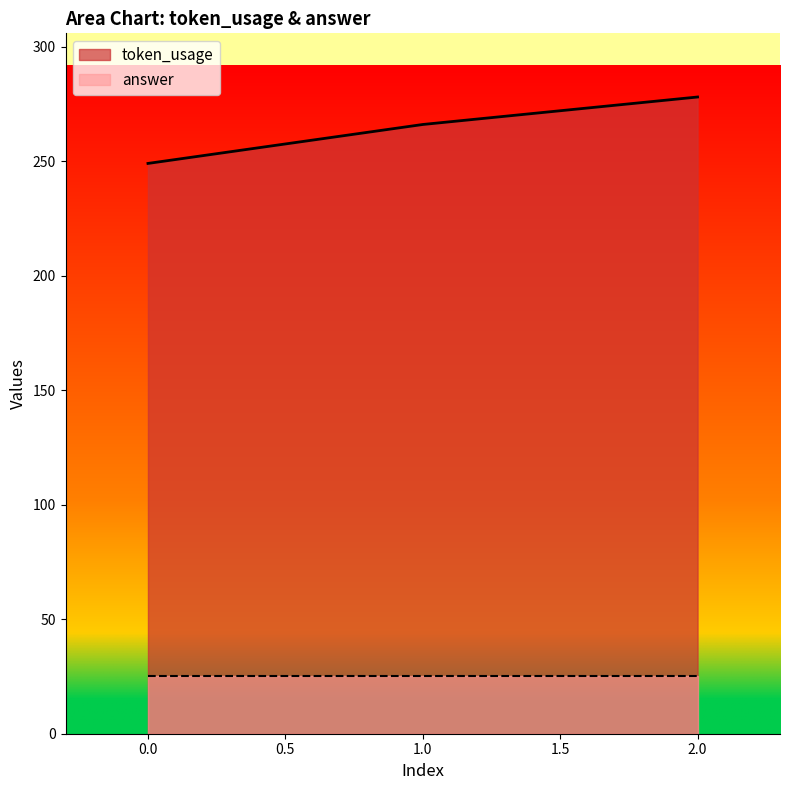

Rank the categories by value from lowest to highest.

0, 1, 2